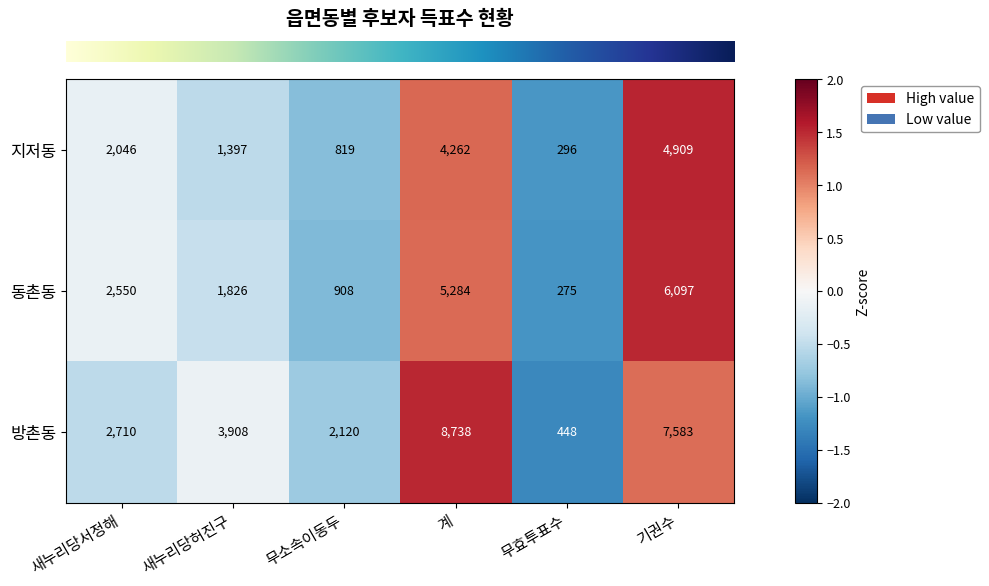

Which series has the largest range (max minus min)?

방촌동